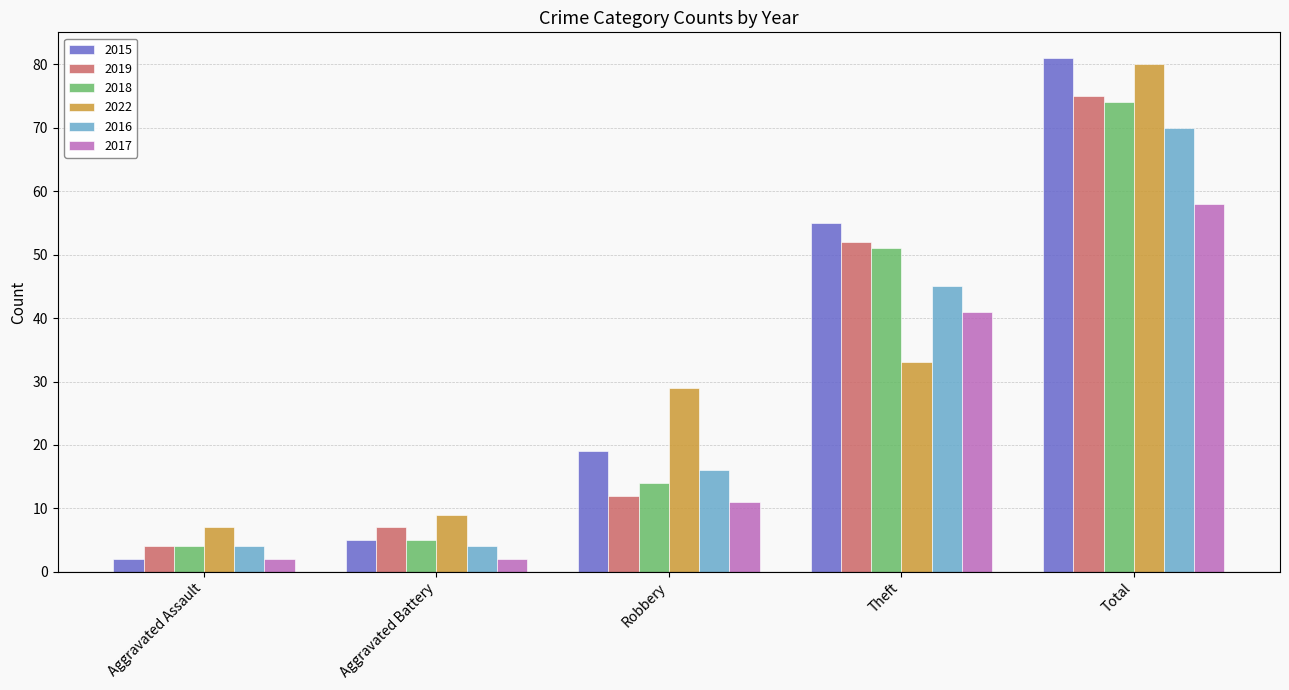

Are the bars grouped side by side (vs. stacked)?

Yes